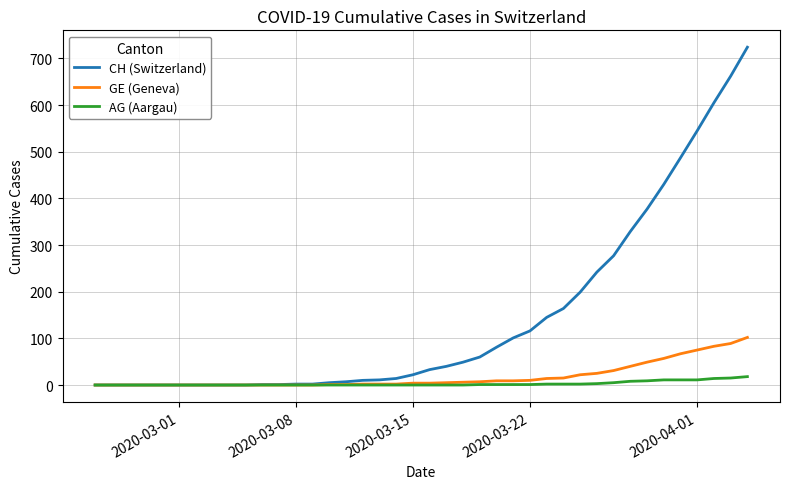

List the series in order of their peak value, highest first.

CH (Switzerland), GE (Geneva), AG (Aargau)